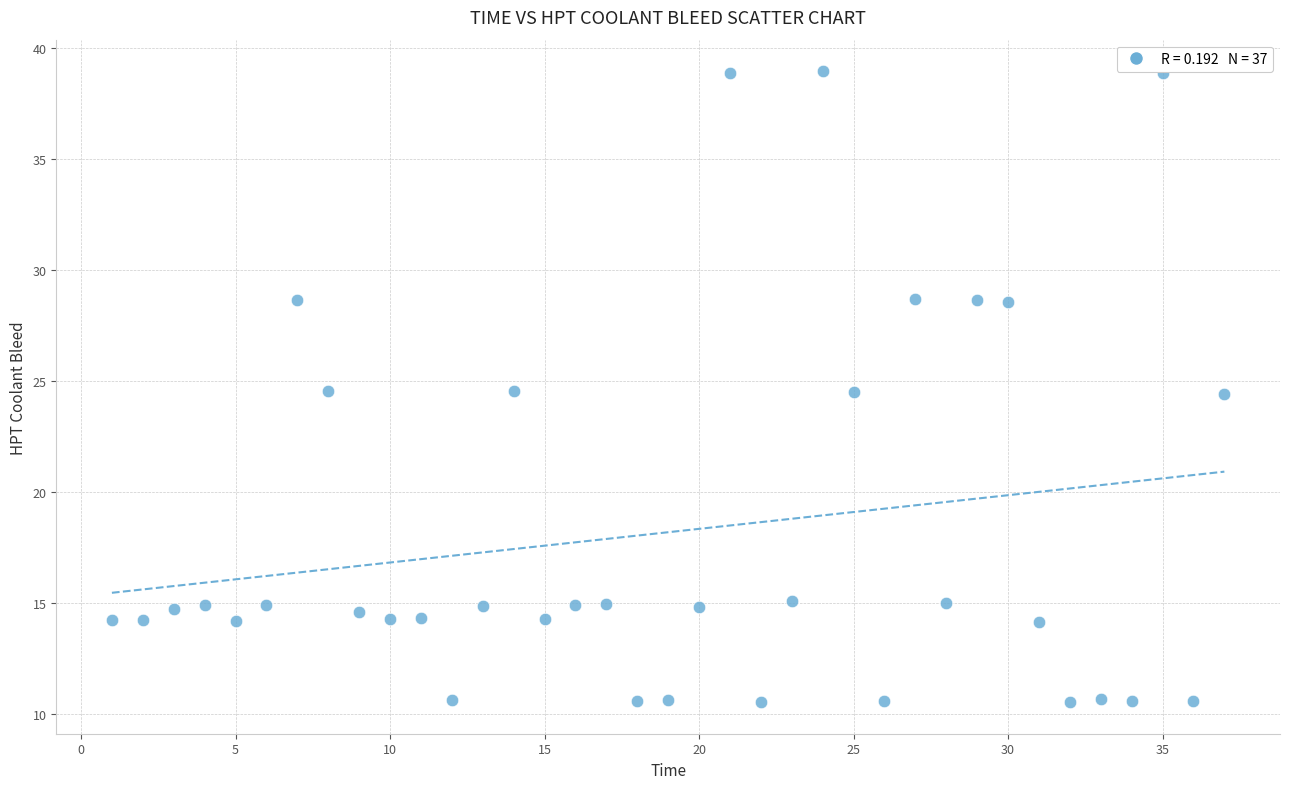

What is the range of Y values (max minus min)?

28.4